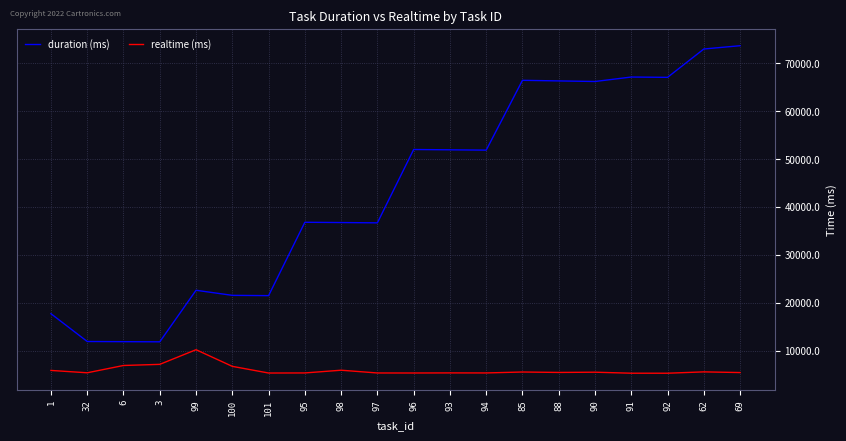

Which series has the largest total across all categories?

duration (ms)